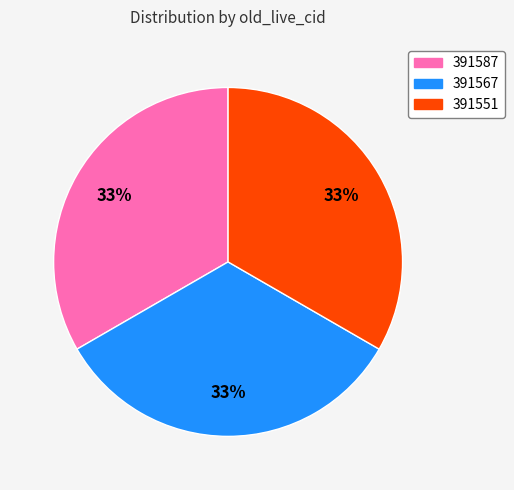

To the nearest percent, what is the combined percentage of 391567 and 391551?

67%